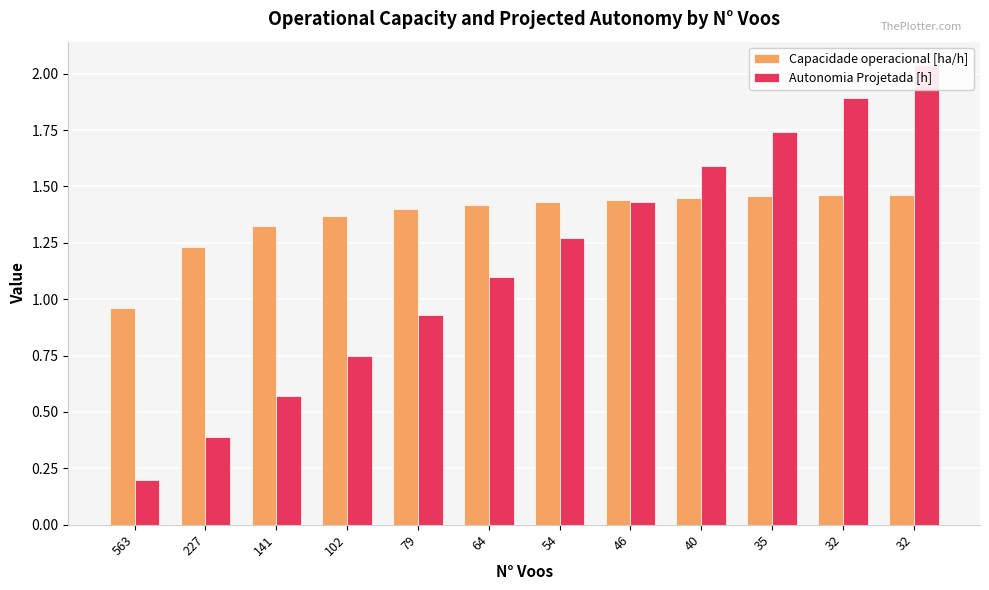

Between 102 and 563, which is larger?

102